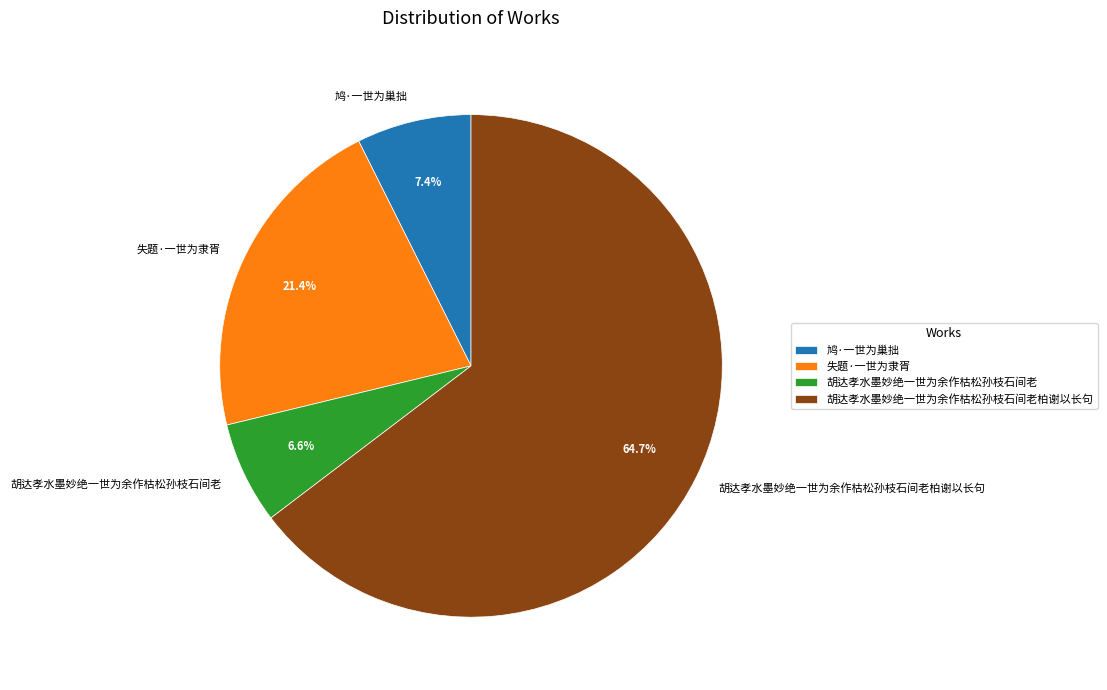

Does any single category account for the majority?

Yes